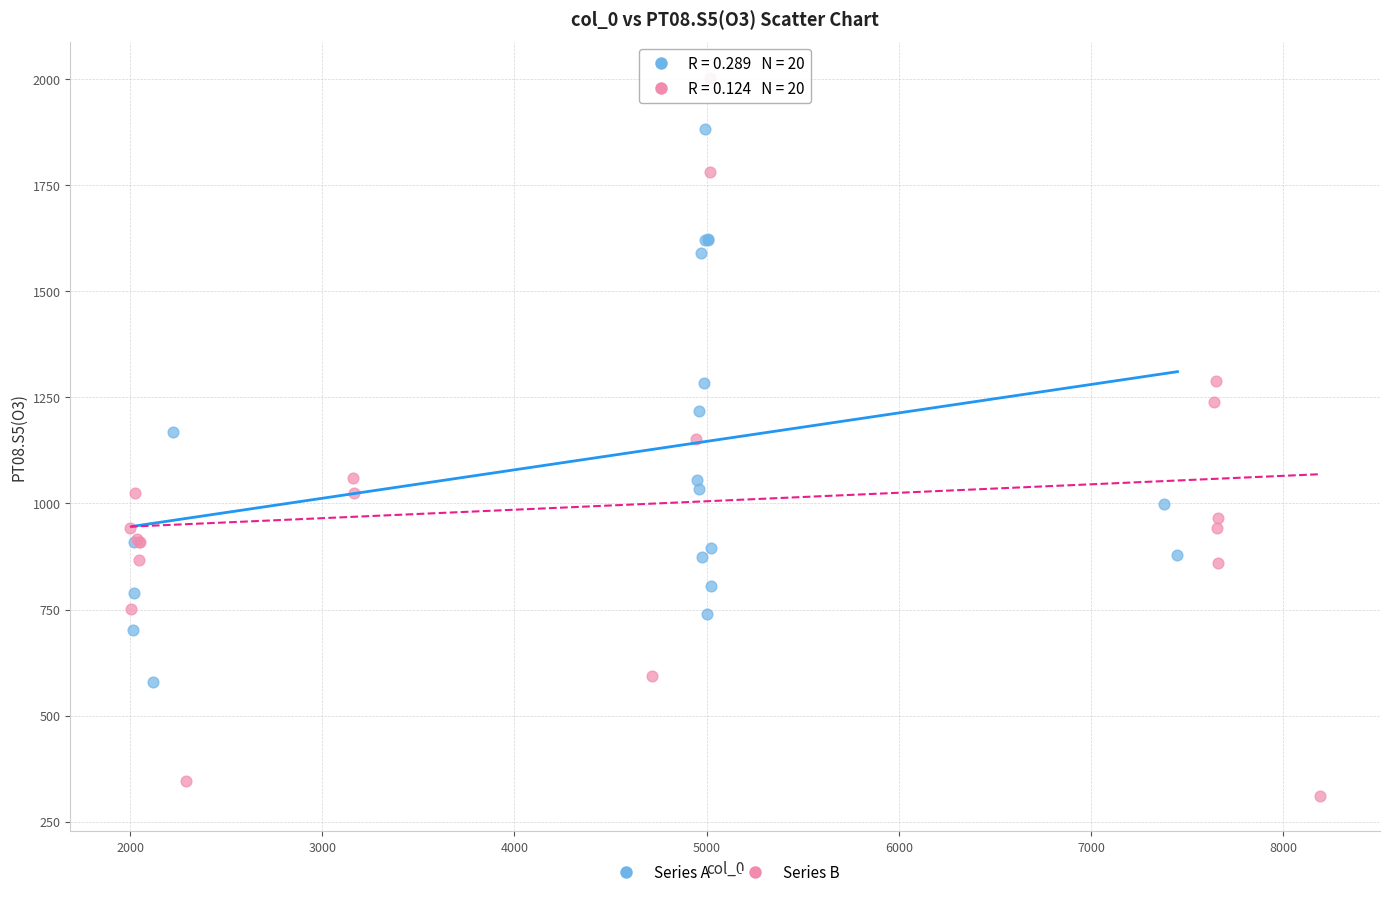

Which series has the widest spread of Y values?

Series B